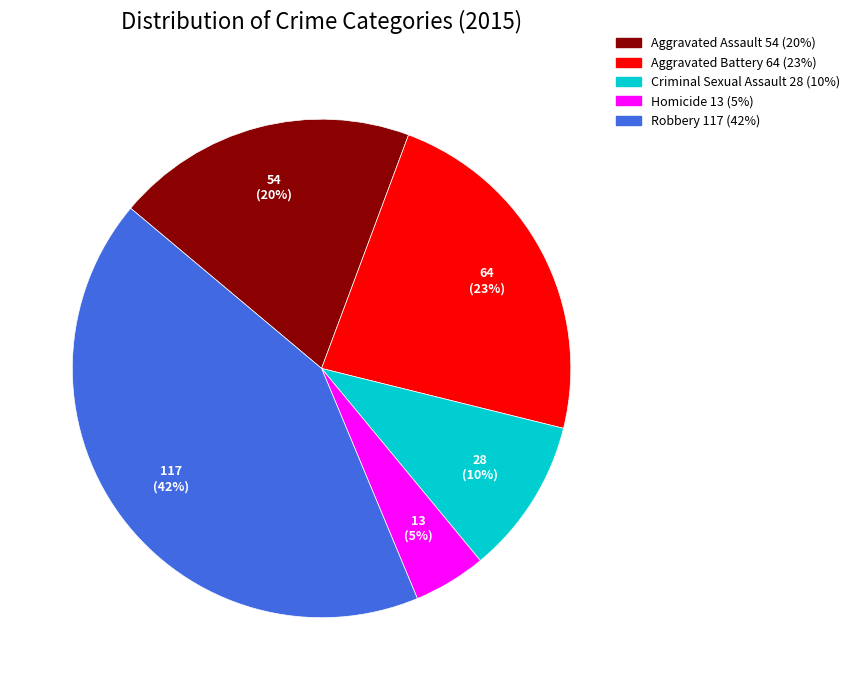

Does Robbery represent more than half of the total?

No